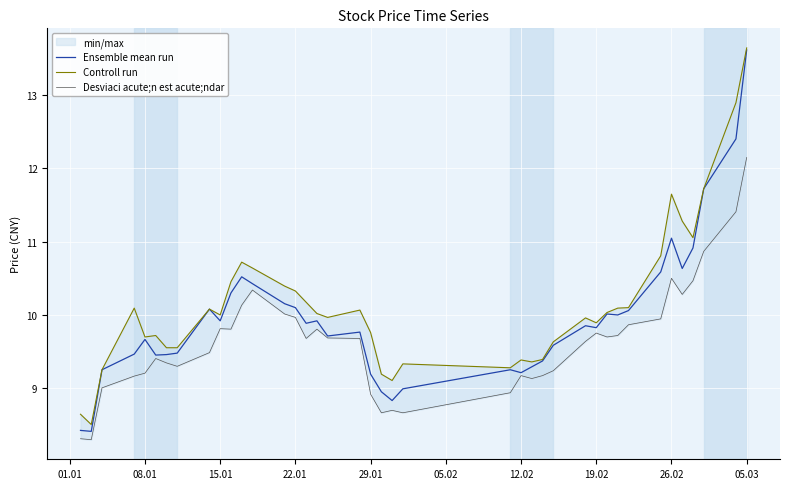

What is the lowest value of the Ensemble mean run series?

8.4